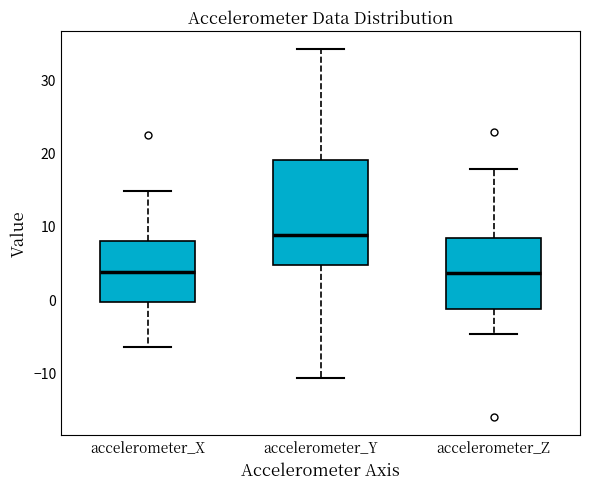

Reading left to right, transcribe this box plot: for each box, give where its median line is, the range the box spans, and where its two whiskers end, as read against the y-axis. The values are not printed on the chart, so give them approximately, as read against the axis.

accelerometer_X: median 4, box 0 to 8, whiskers -6 to 15
accelerometer_Y: median 9, box 5 to 19, whiskers -11 to 34
accelerometer_Z: median 4, box -1 to 8, whiskers -5 to 18